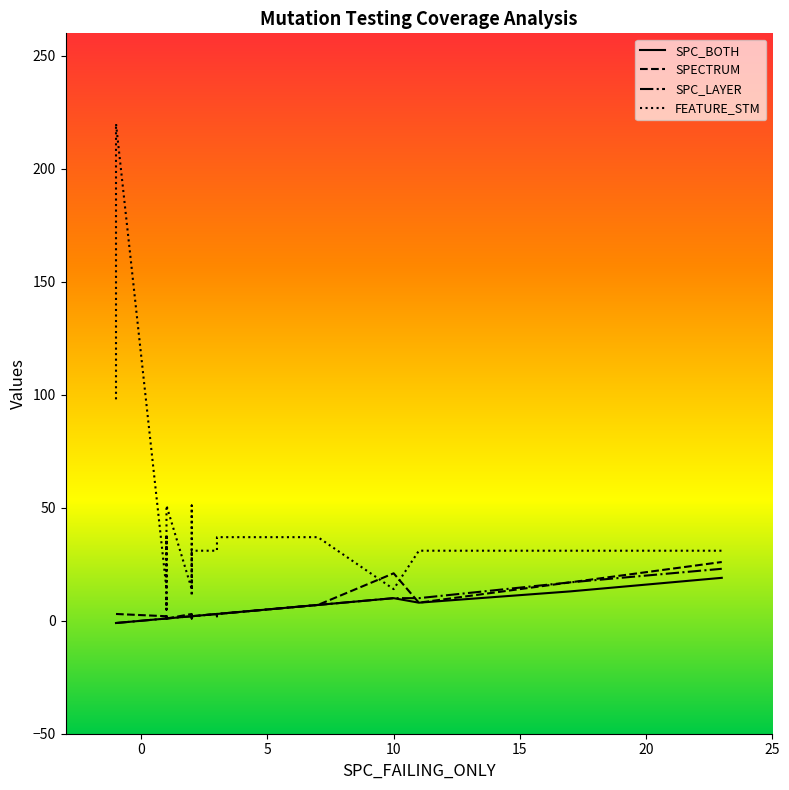

What is the value of the SPECTRUM point at the 26th from the left?

2